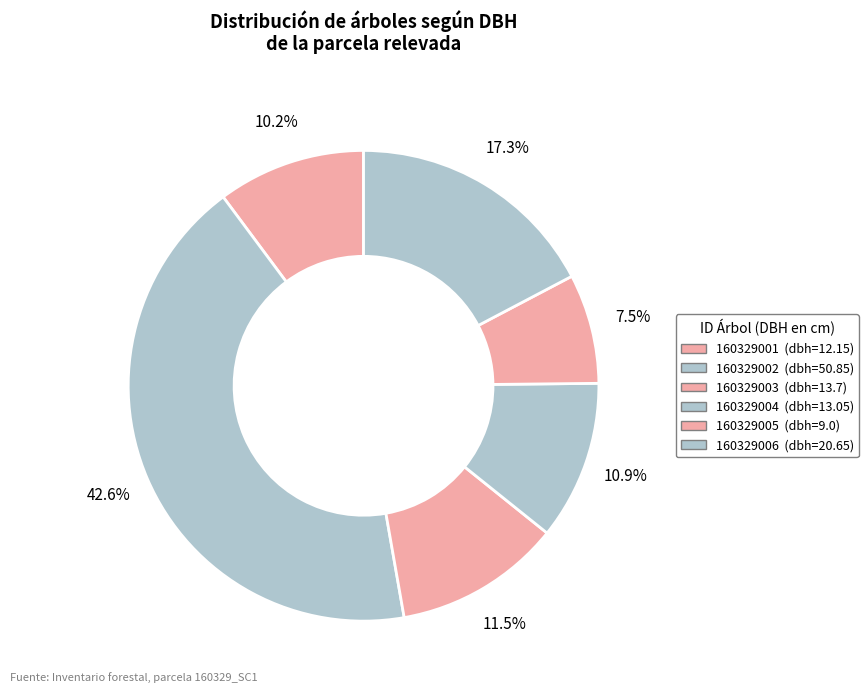

How many segments does this pie chart have?

6